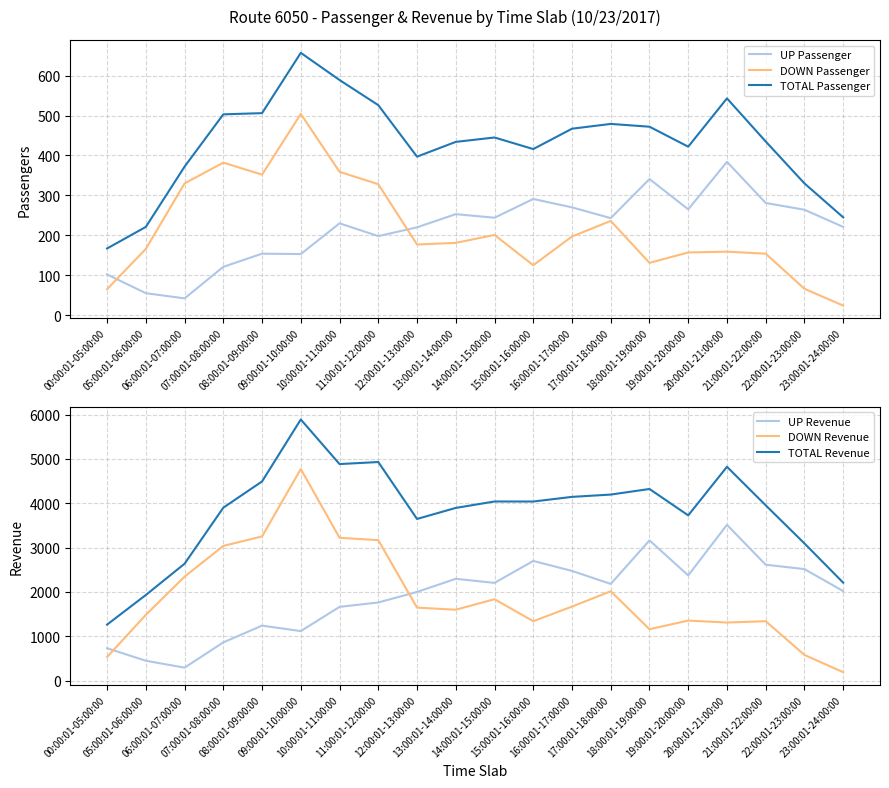

True or false: UP Revenue has more than 2 interior local peaks.

True